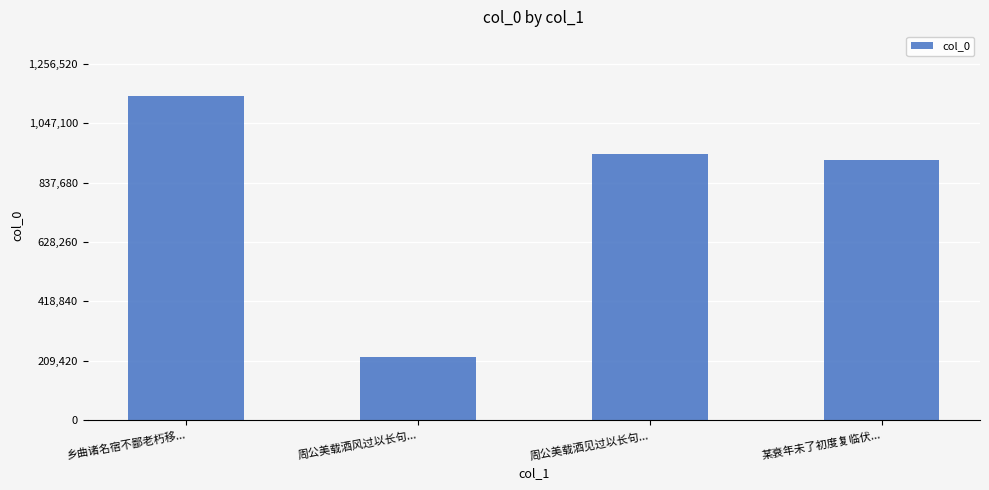

What is the maximum value shown in the chart?

1142291